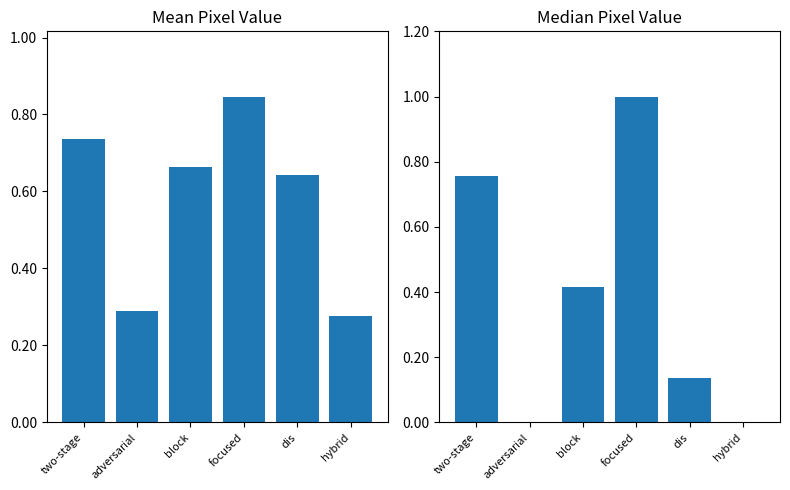

Between adversarial and block, which series saw the biggest shift?

Median Pixel Value